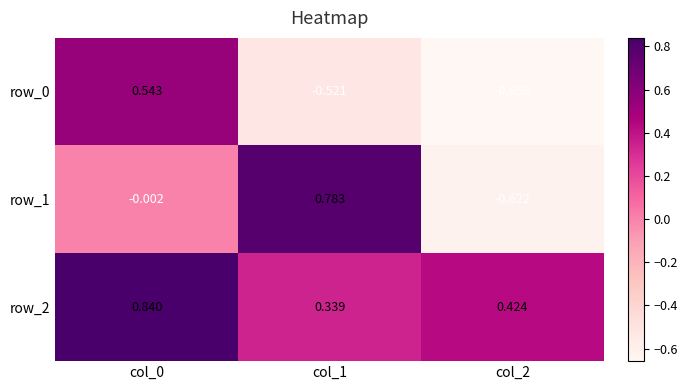

Is the value of row_2 at col_1 greater than the value of row_0 at col_1?

Yes